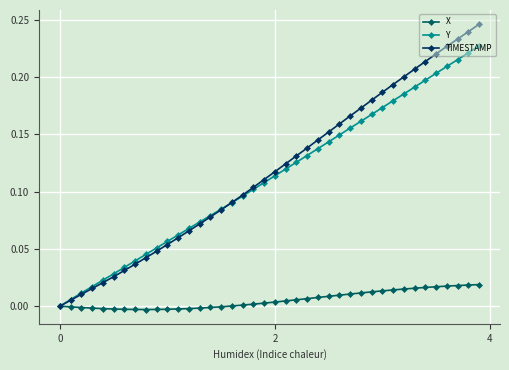

List the series in order of their peak value, lowest first.

X, Y, TIMESTAMP